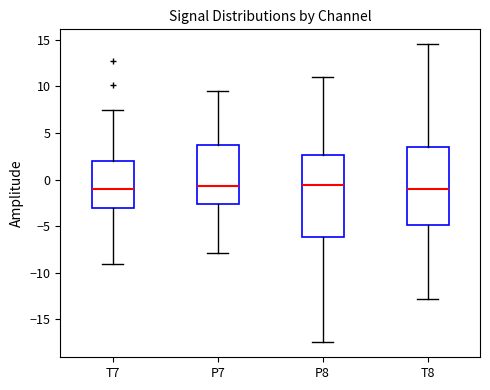

Reading left to right, read every box against the y-axis: the position of its median line, the range the box covers, and the ends of its whiskers. The values are not printed on the chart, so give them approximately, as read against the axis.

T7: median -1.0, box -3.0 to 2.0, whiskers -9.0 to 7.5
P7: median -0.5, box -2.5 to 4.0, whiskers -8.0 to 9.5
P8: median -0.5, box -6.0 to 2.5, whiskers -17.5 to 11.0
T8: median -1.0, box -5.0 to 3.5, whiskers -13.0 to 14.5